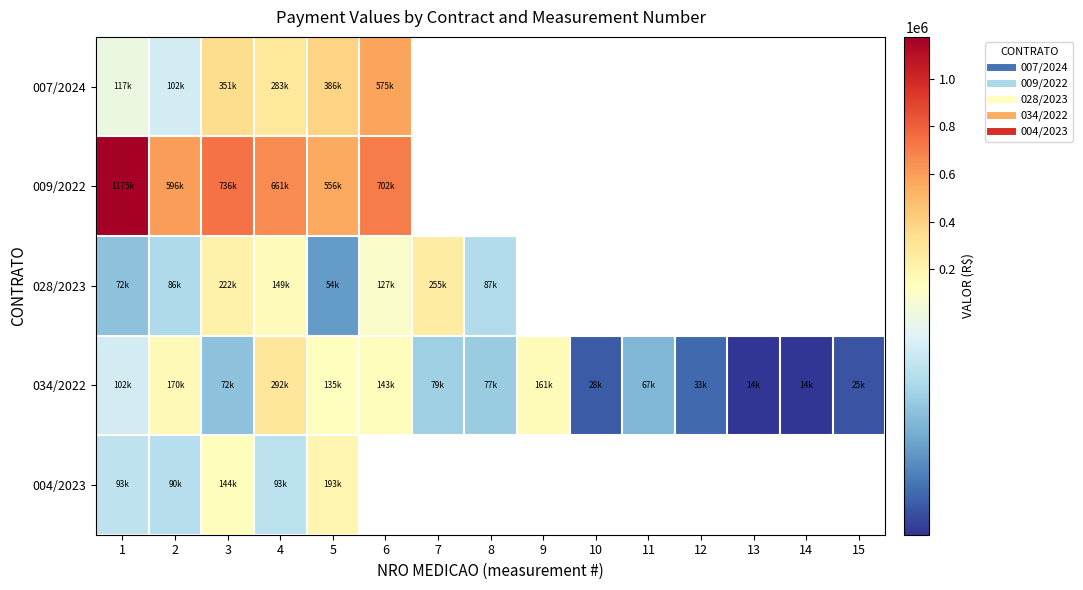

The 007/2024 series shows 350615.0 at 3. True or false?

True